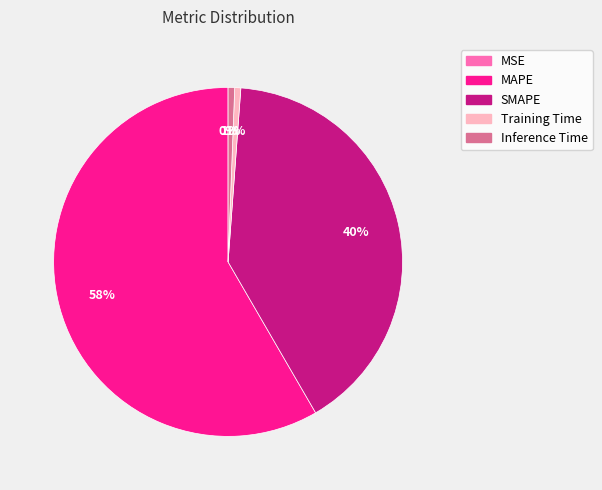

To the nearest percent, what percentage of the pie is Training Time?

1%